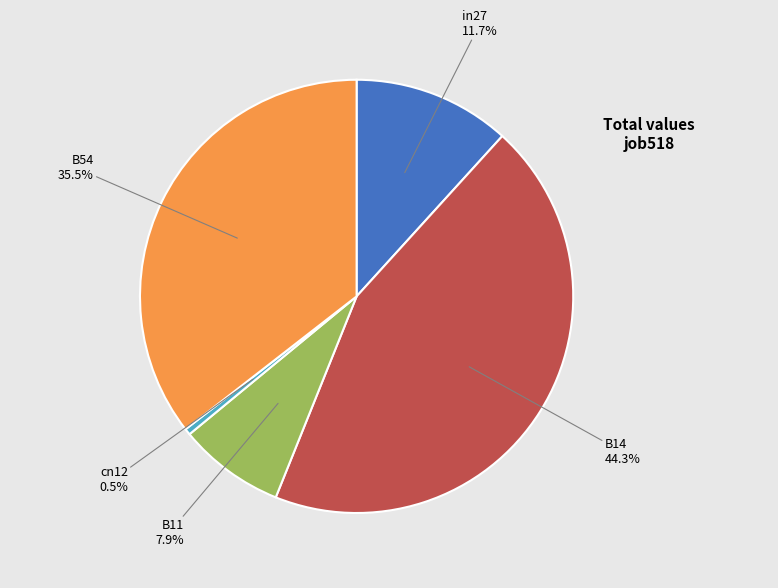

Which has a higher value, cn12 or in27?

in27